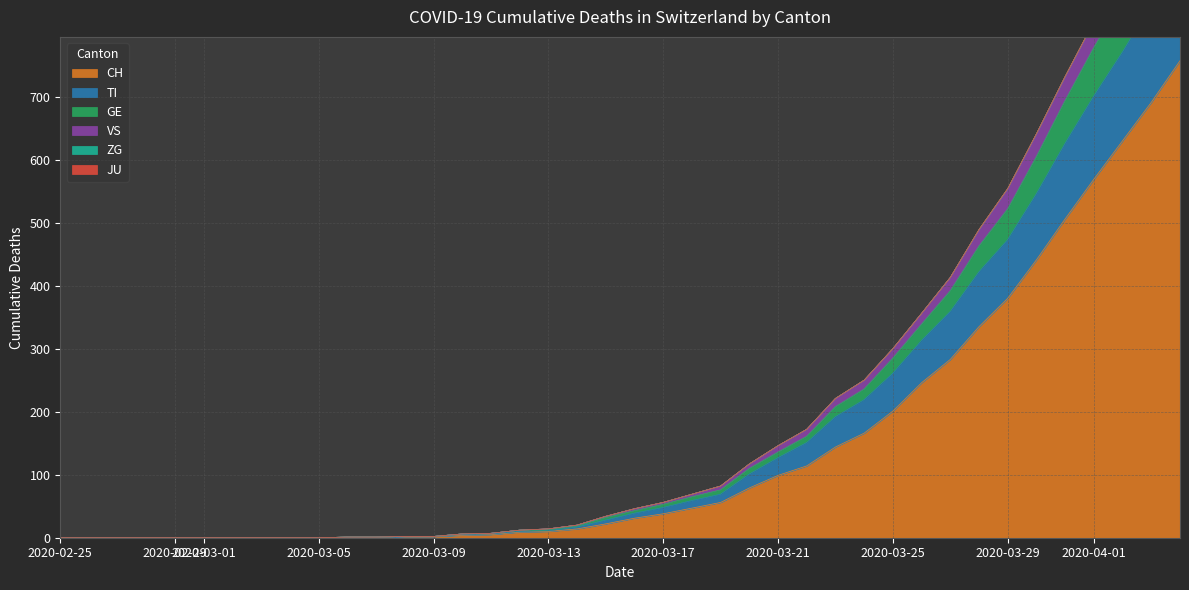

What is the highest value of the CH series?

757